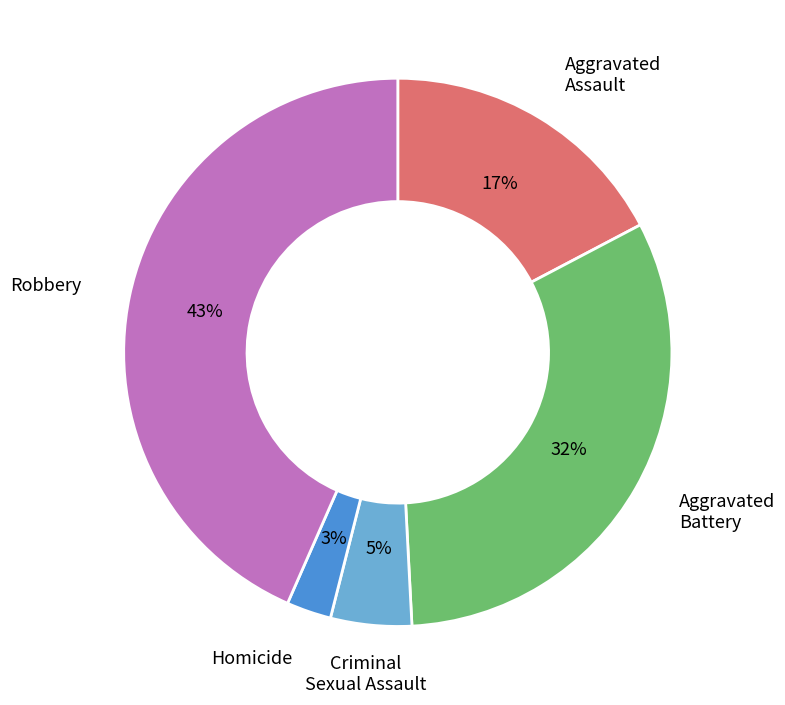

To the nearest percent, what is the average slice percentage?

20%